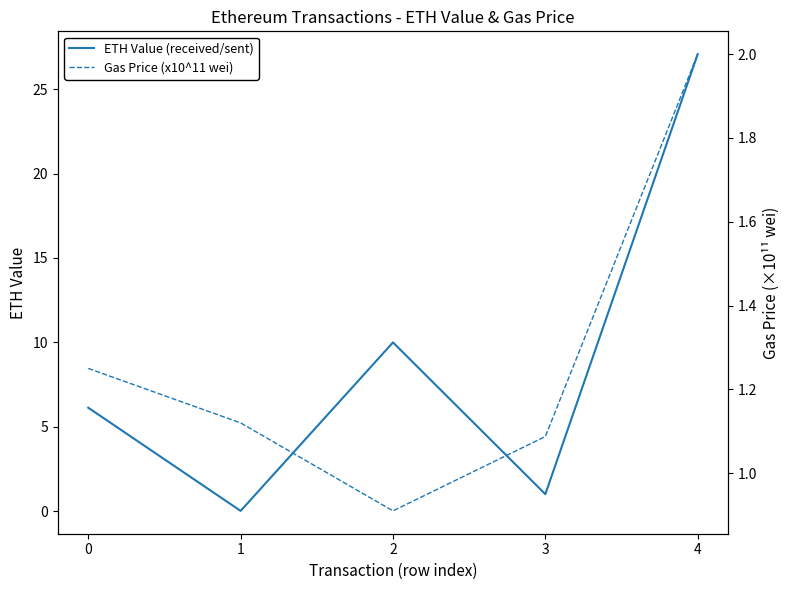

What is the greatest value displayed?

27.1